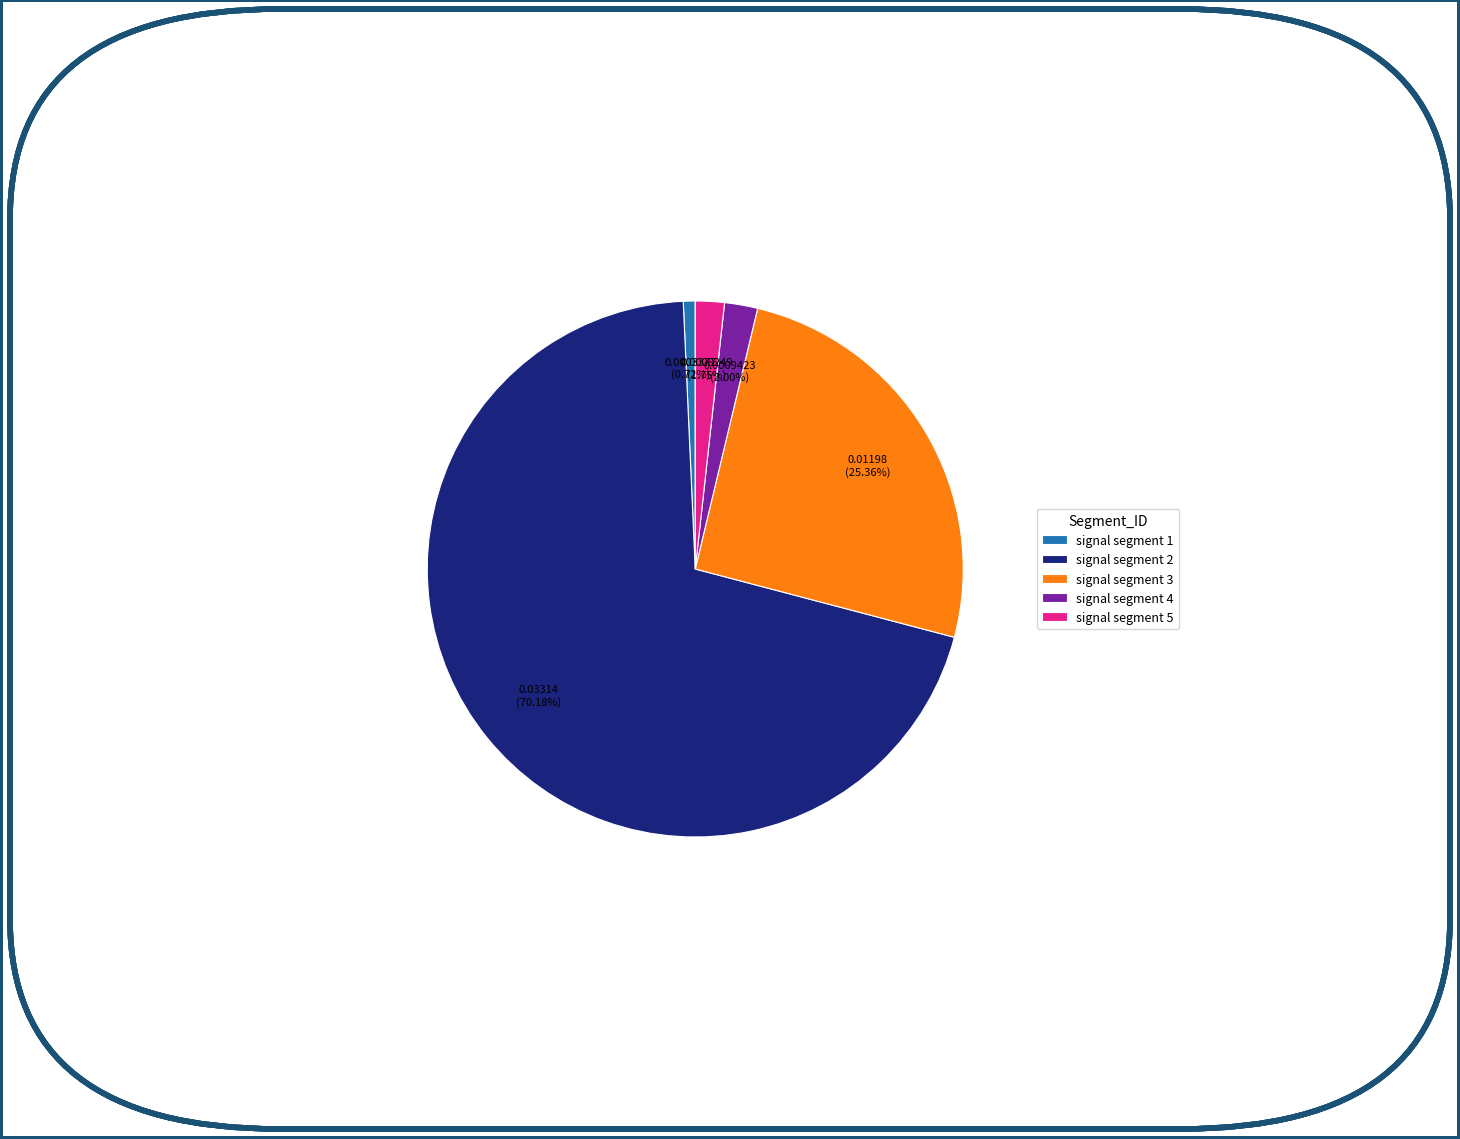

To the nearest percent, what is the combined percentage of signal segment 3 and signal segment 4?

27%